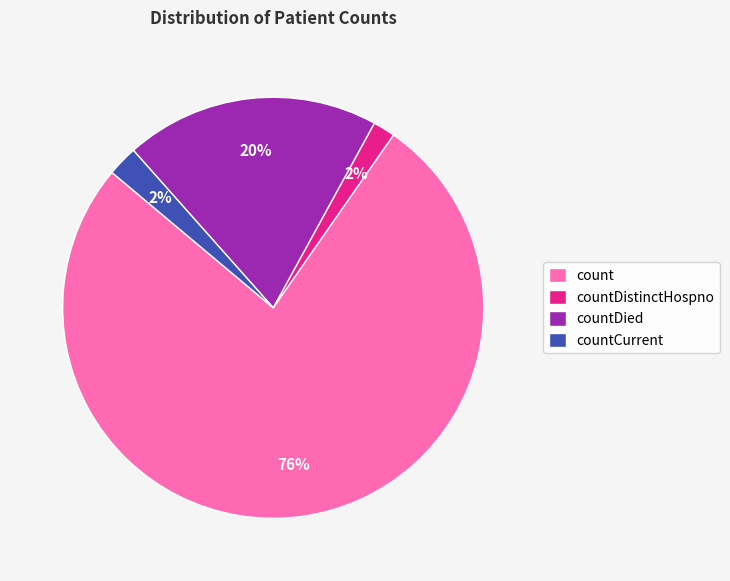

Between count and countDistinctHospno, which is larger?

count